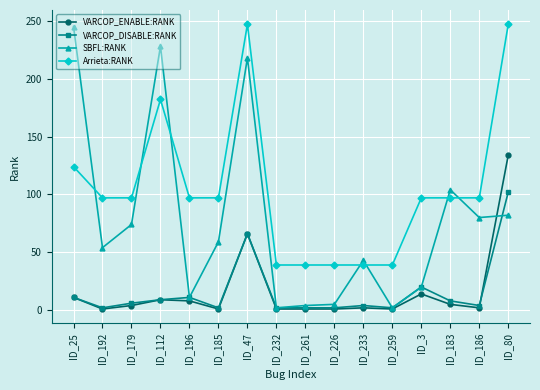

In SBFL:RANK, how many points are lower than both neighbors (excluding endpoints)?

5